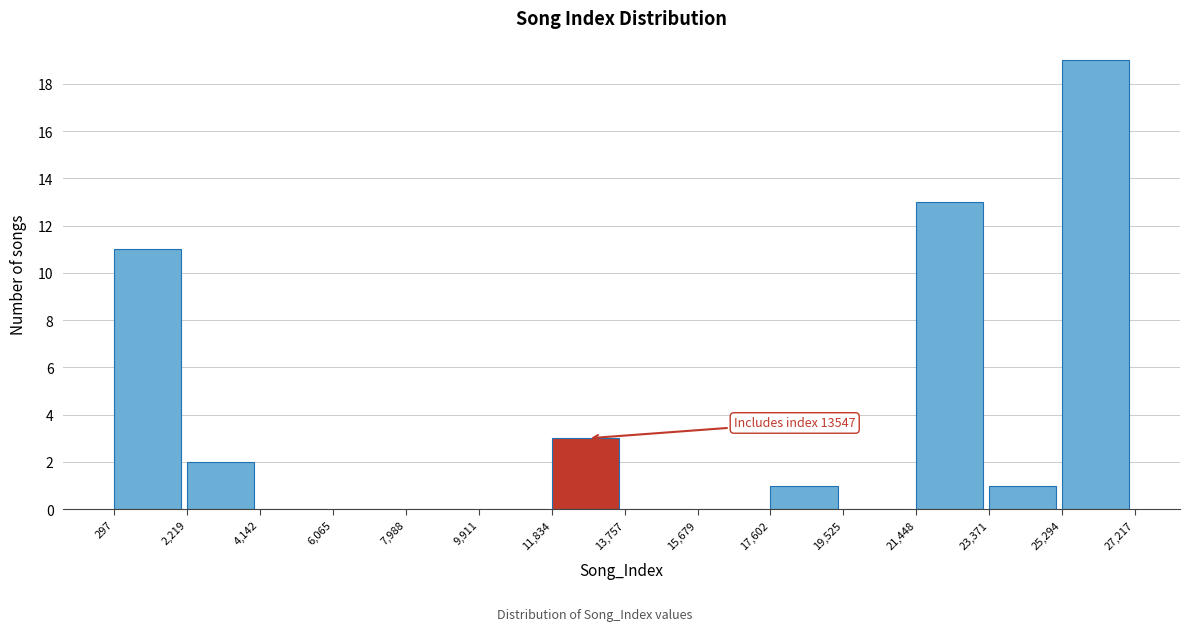

Which range on the x-axis has the tallest bar?

25,294 to 27,217